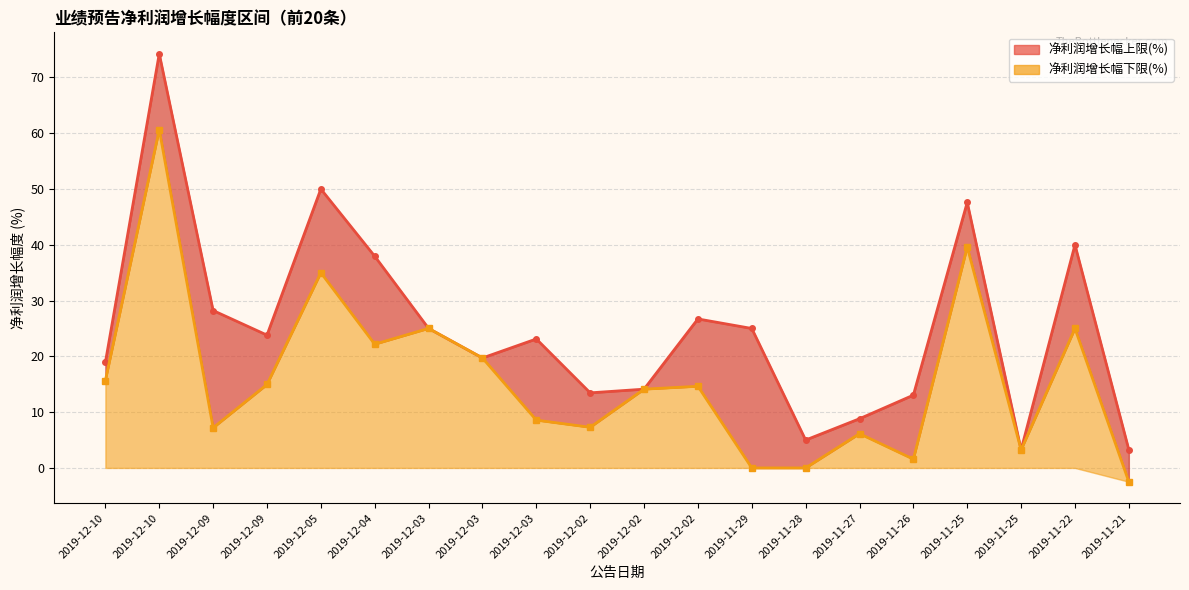

What is the spread (max minus min) of values at 2019-11-28?

5.0